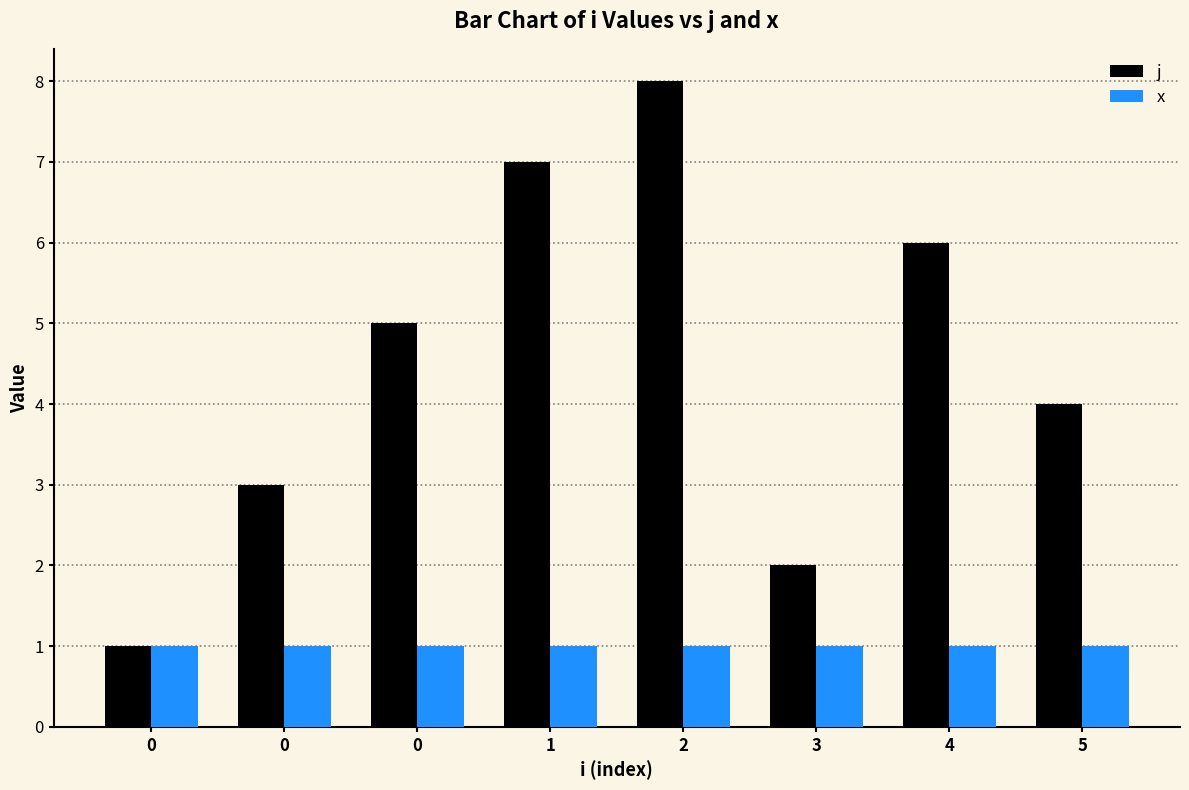

What are all the series names shown in the legend?

j, x